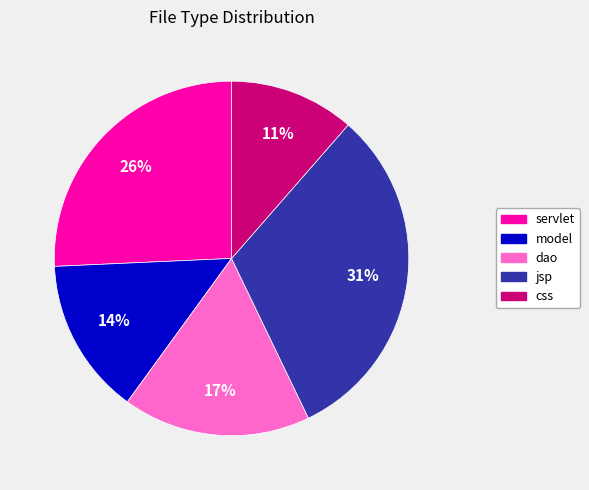

To the nearest percent, what is the difference between the css and dao slice percentages?

6%